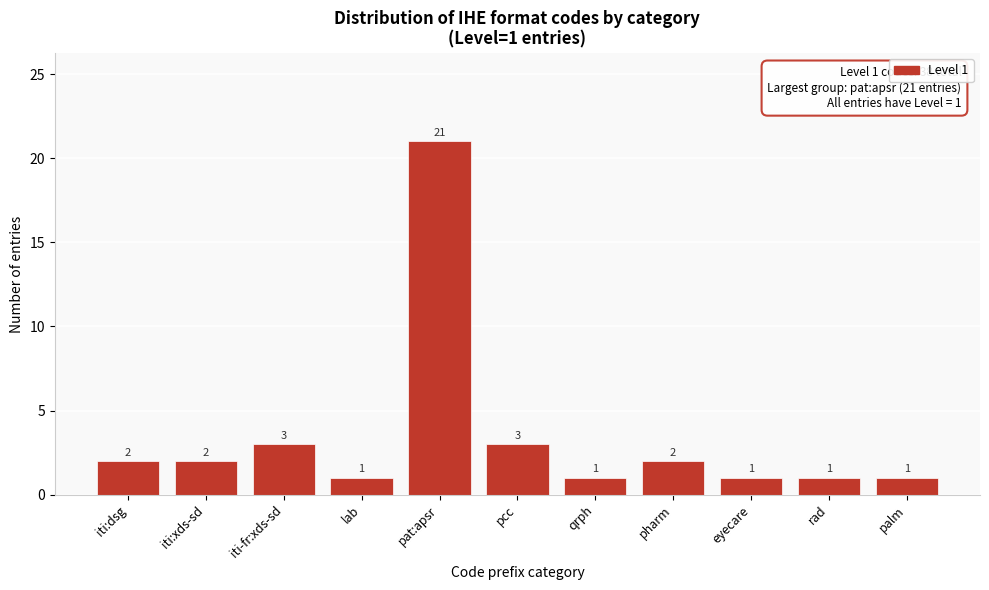

Reading right to left, extract all data points from this chart.

palm=1	rad=1	eyecare=1	pharm=2	qrph=1	pcc=3	pat:apsr=21	lab=1	iti-fr:xds-sd=3	iti:xds-sd=2	iti:dsg=2